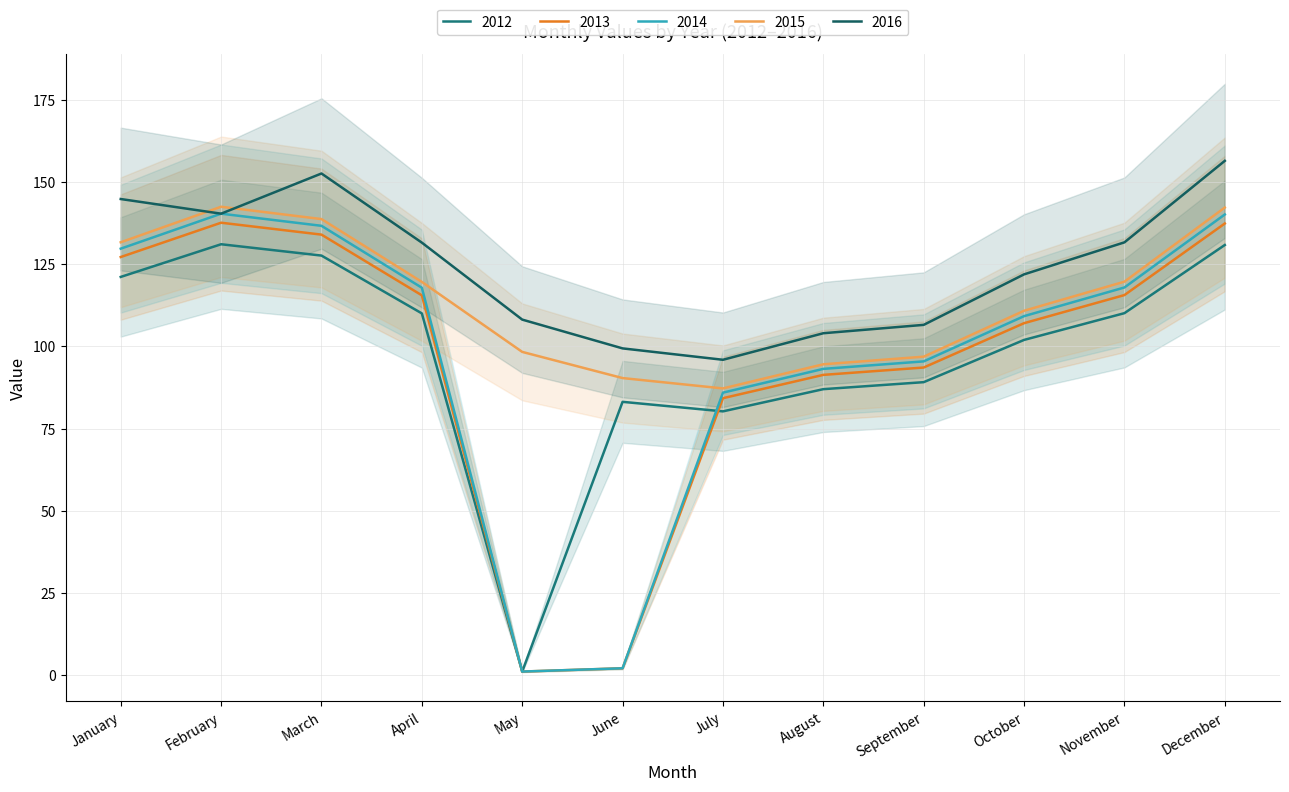

What is the total value across all series at December?

707.2